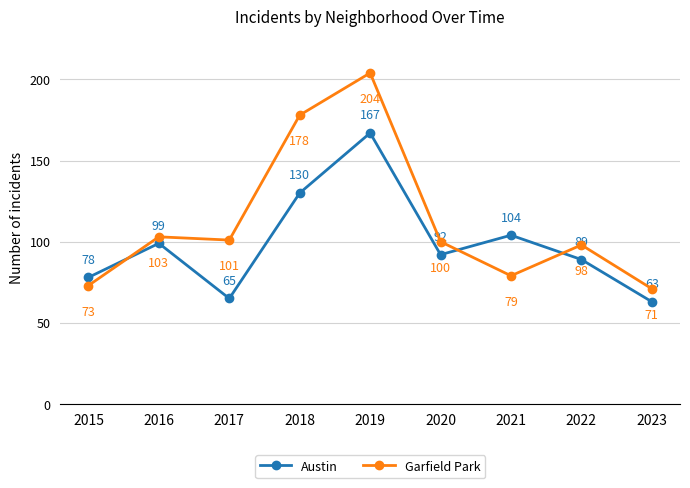

Rank the categories by Austin value from highest to lowest.

2019, 2018, 2021, 2016, 2020, 2022, 2015, 2017, 2023